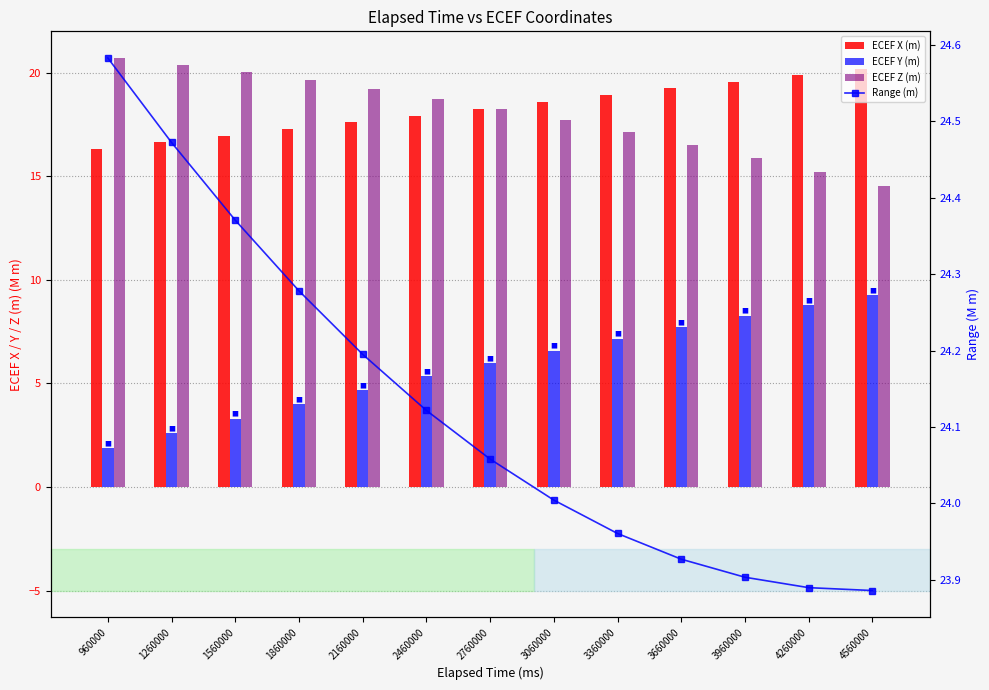

At which category is the sum across all series the highest?

4560000